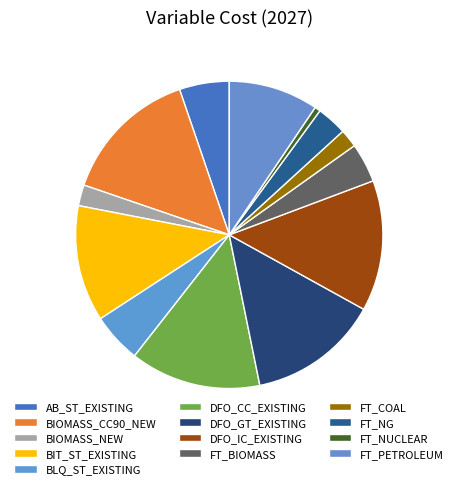

What percentage is the BLQ_ST_EXISTING slice, to the nearest percent?

5%